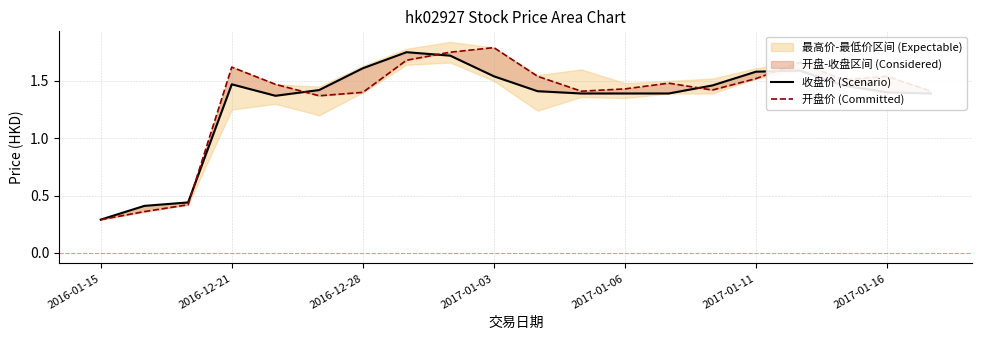

Does the chart display data point markers on the line(s)?

No